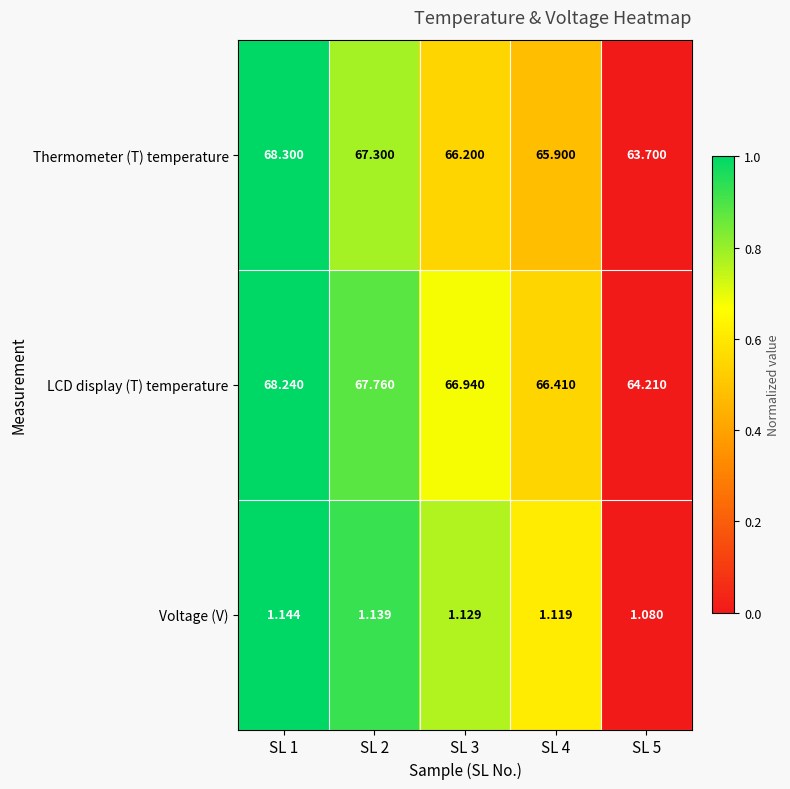

Is the value of Voltage (V) at SL 3 greater than the value of LCD display (T) temperature at SL 3?

No